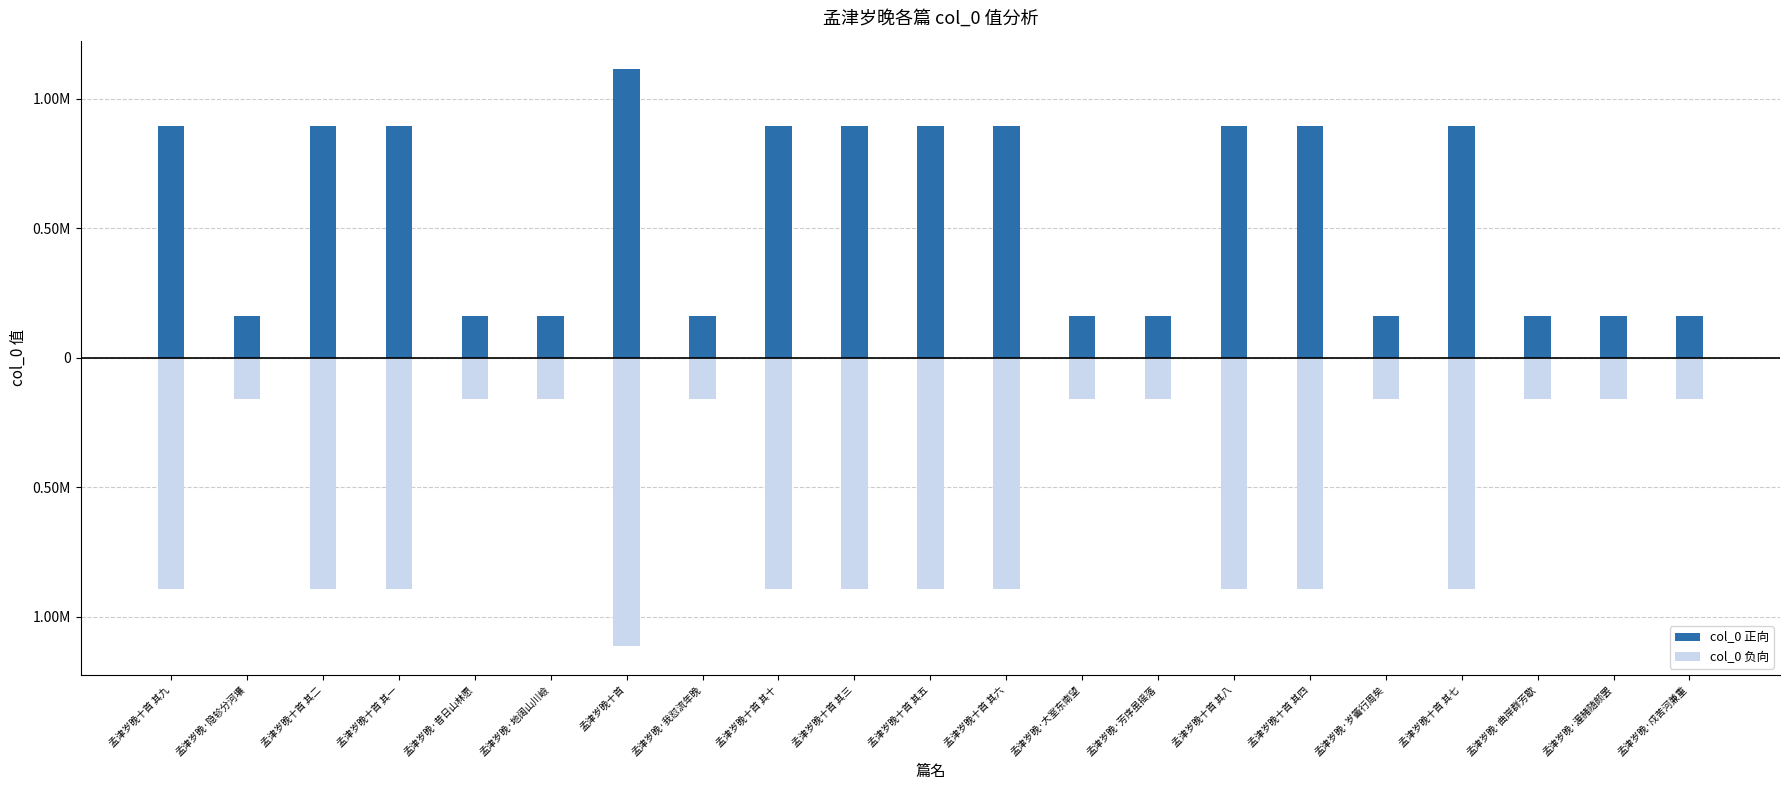

Which series has the largest total across all categories?

col_0 正向